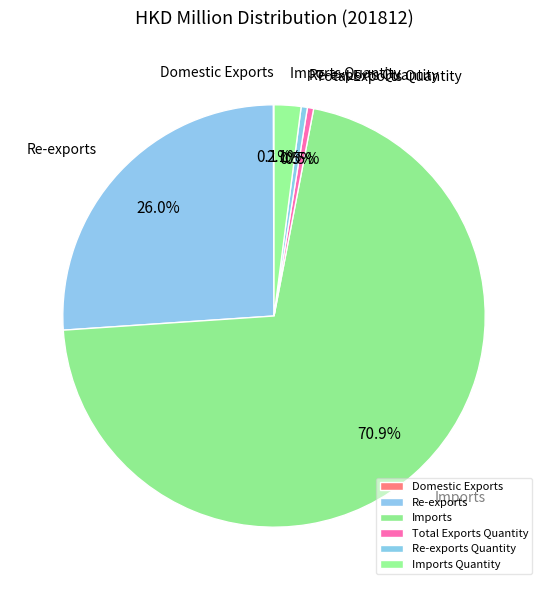

Is the sum of Imports Quantity and Re-exports greater than half?

No